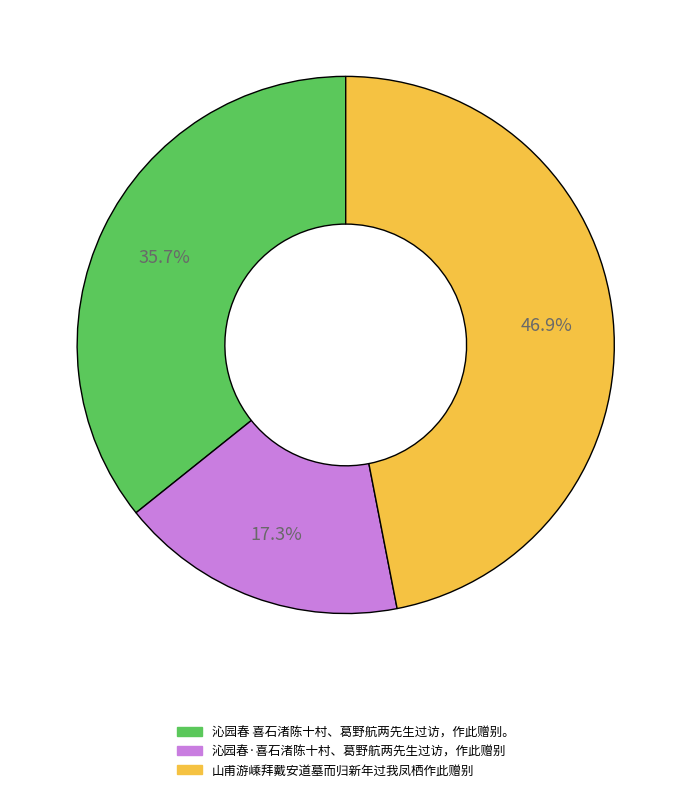

The 沁园春 喜石渚陈十村、葛野航两先生过访，作此赠别。 slice represents 36% of the pie. True or false?

True